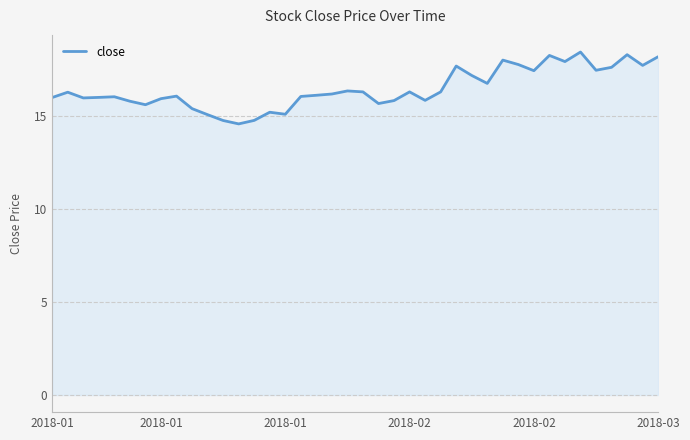

What is the difference between the maximum and minimum values?

3.9